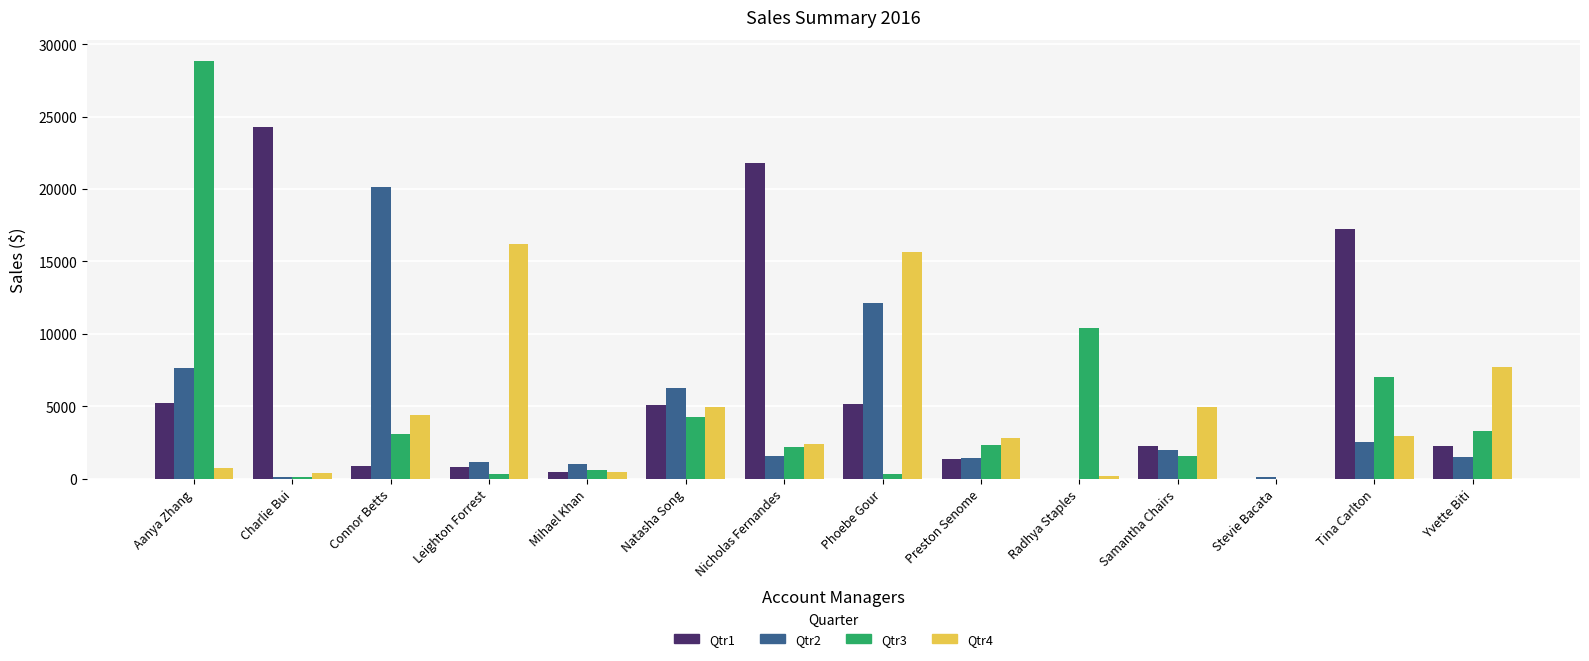

What is the sum of all Qtr1 values?

86600.3